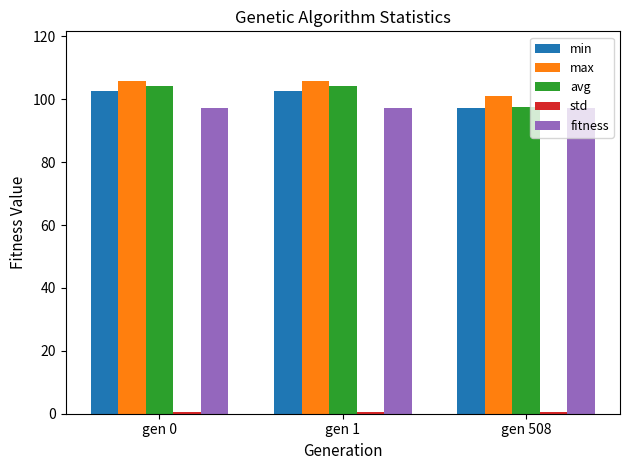

What is the minimum value for fitness?

97.4